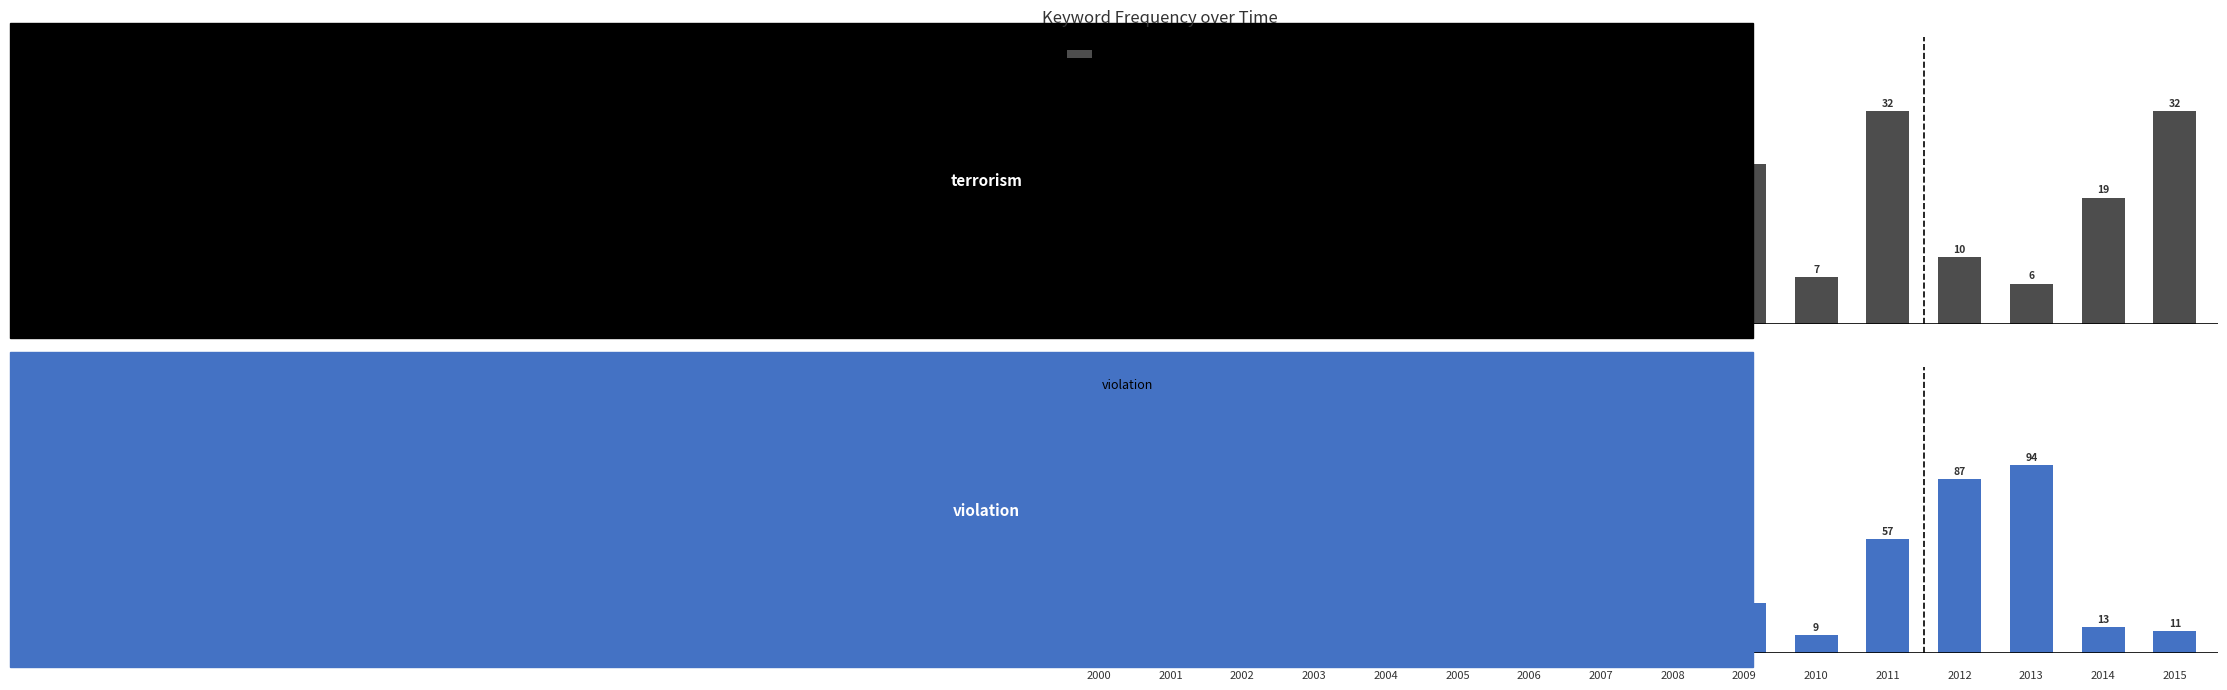

Which series changed the most between 2 and 13?

violation